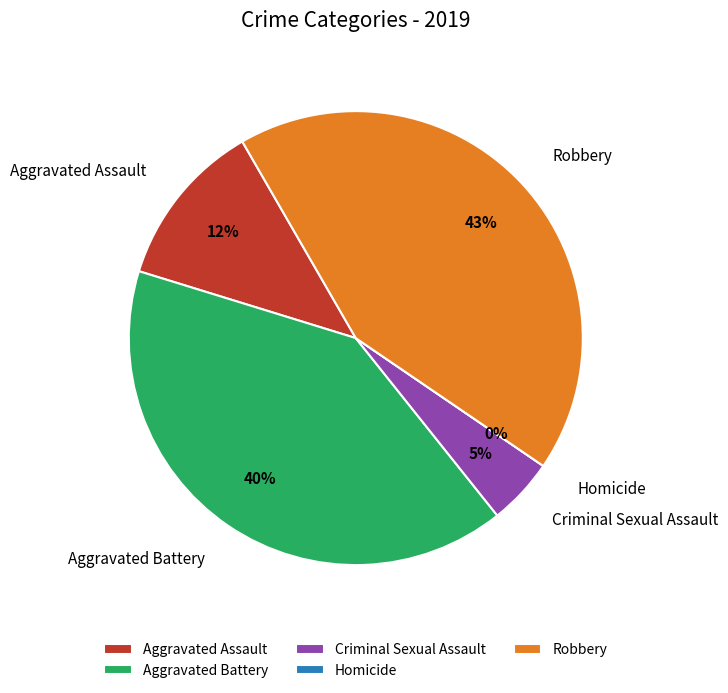

True or false: Aggravated Assault accounts for 12% of the total.

True